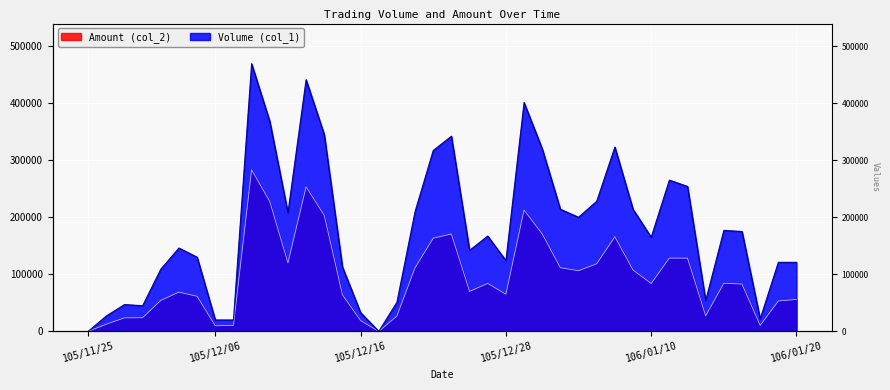

Which series has the largest range (max minus min)?

Volume (col_1)